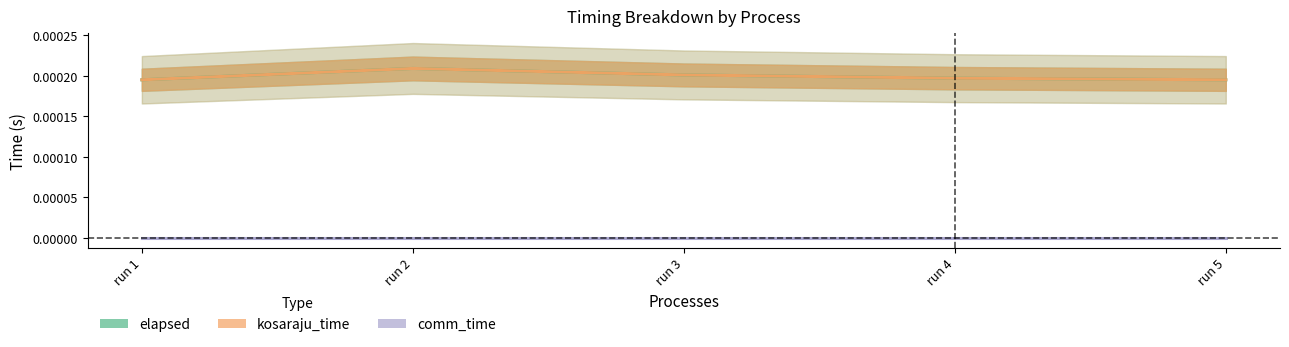

At which label is elapsed closest to 0?

run 1